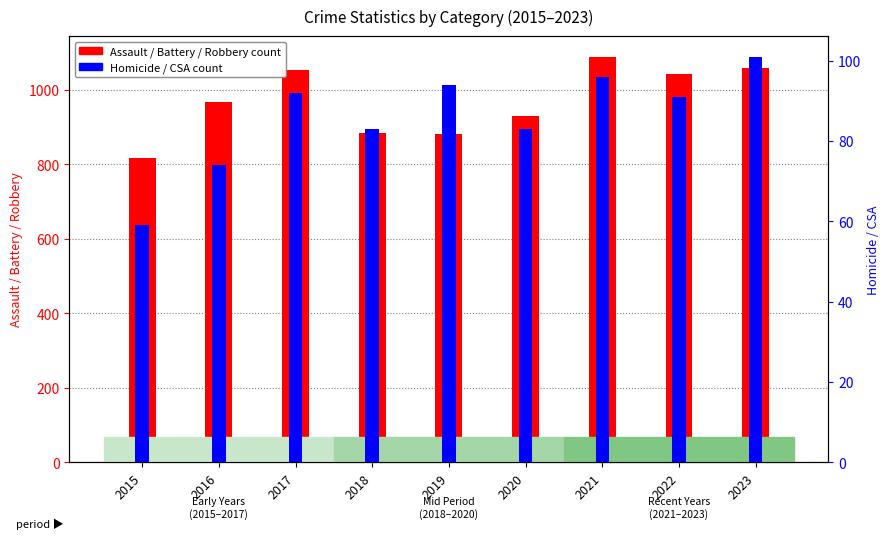

What is the average value of the Assault/Battery/Robbery count series?

969